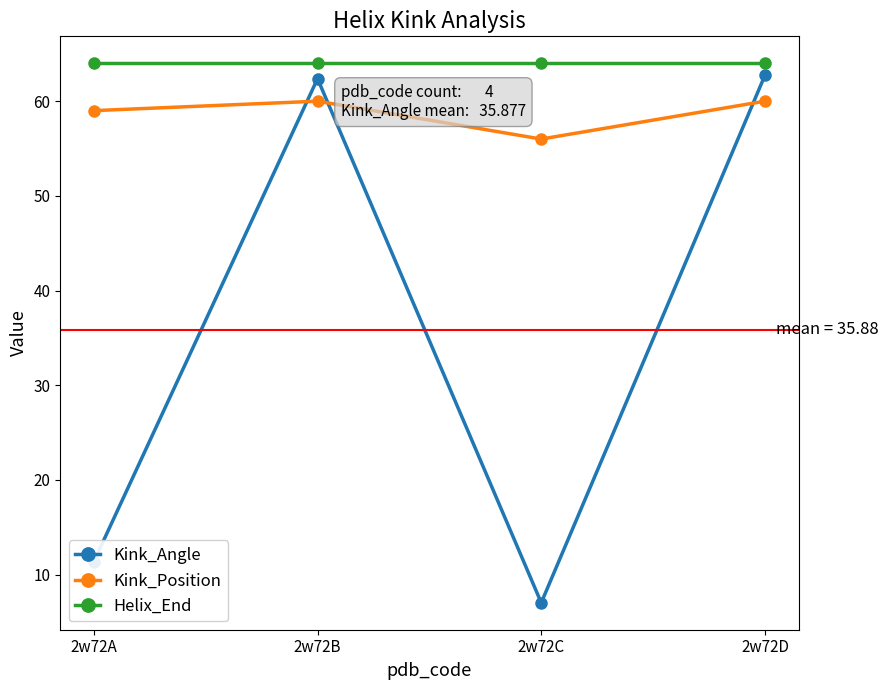

What is the minimum value for Helix_End?

64.0